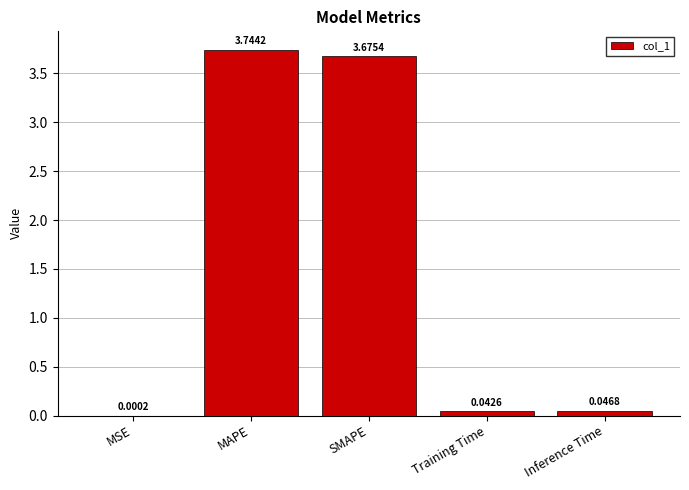

What is the sum of all values?

7.5